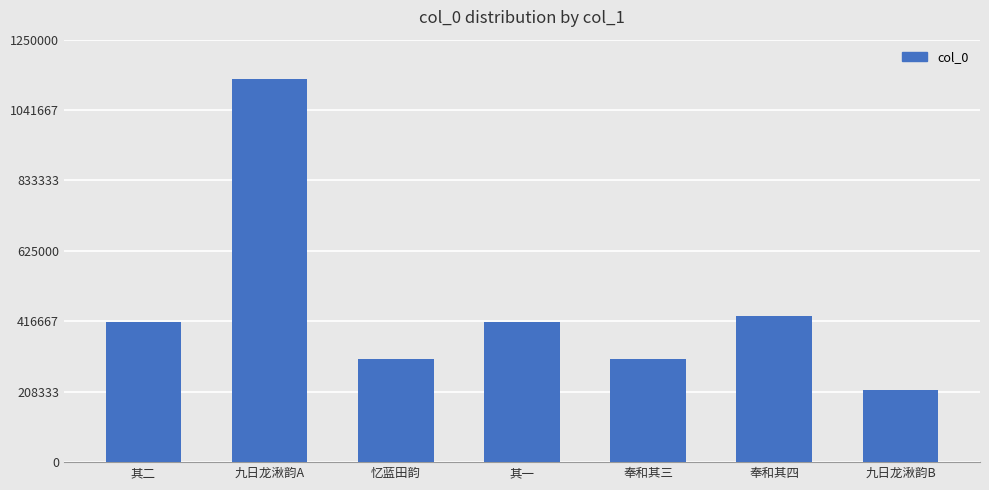

What is the difference between the maximum and second lowest values?

827772